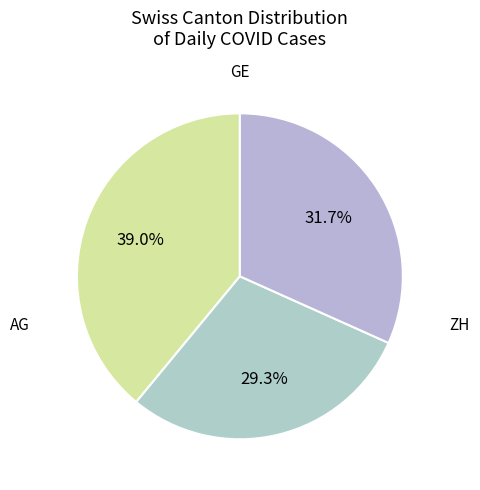

To the nearest percent, what is the average slice percentage?

33%